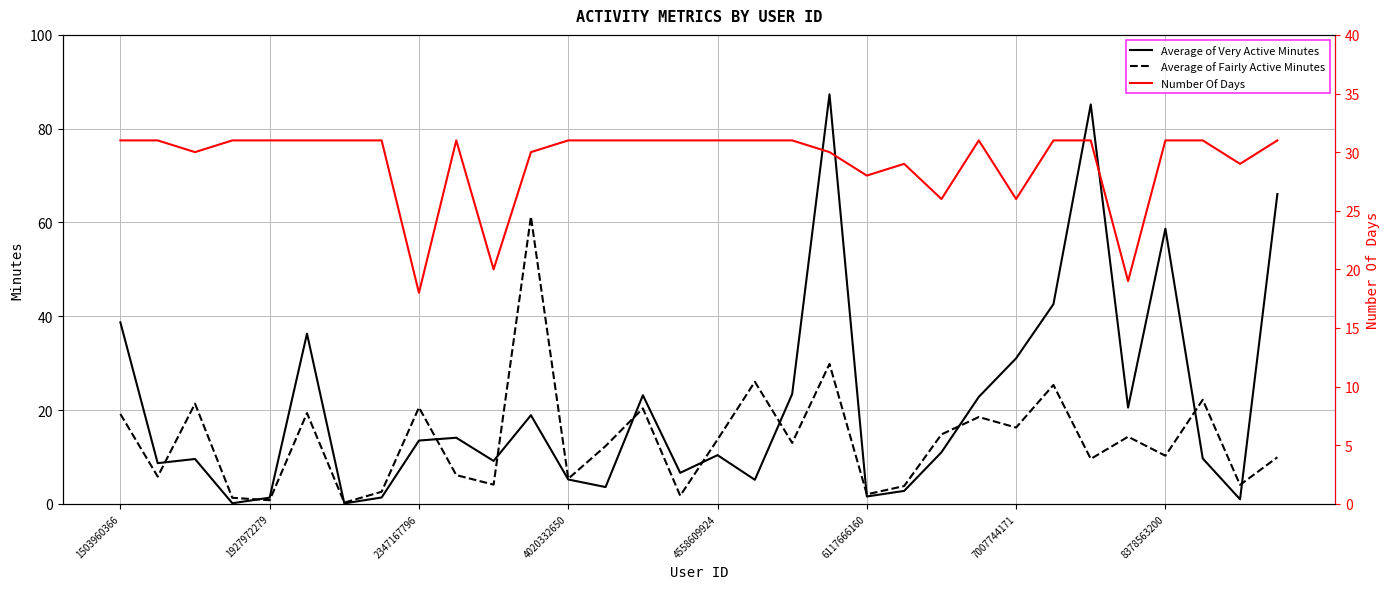

How many times do Average of Fairly Active Minutes and Number Of Days cross each other?

4